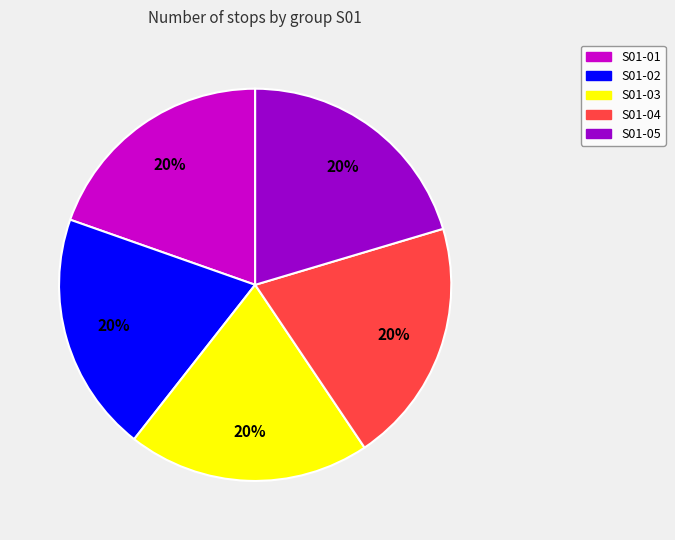

Is it true that S01-04 is 20% of the pie?

True